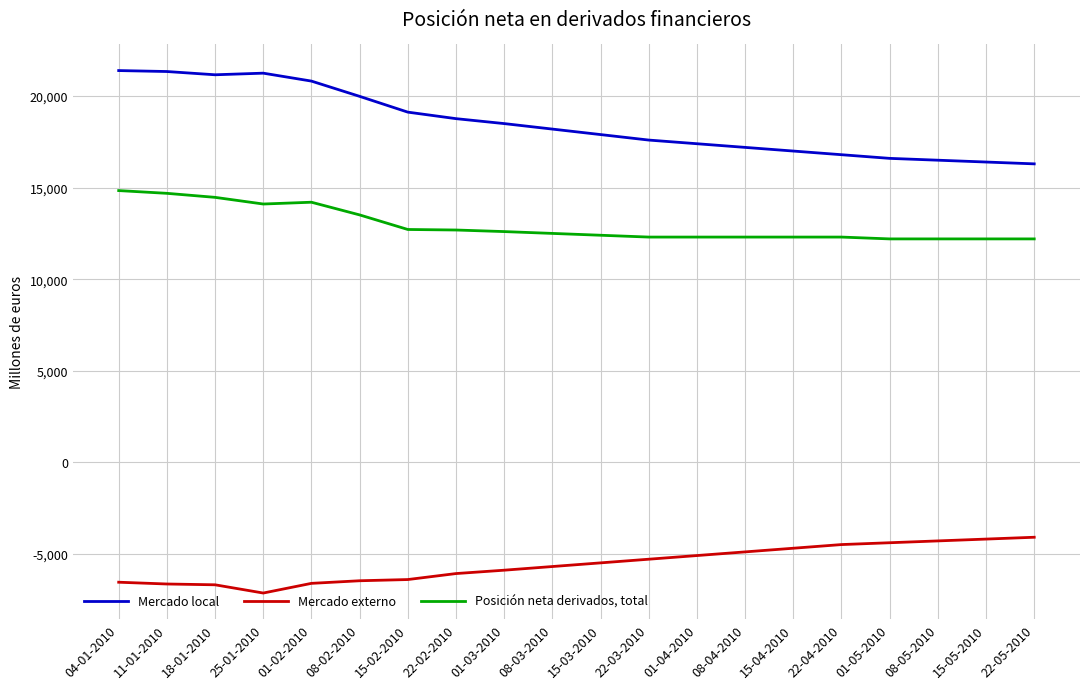

Is it true that Posición neta derivados, total equals 19733 at 01-02-2010?

False